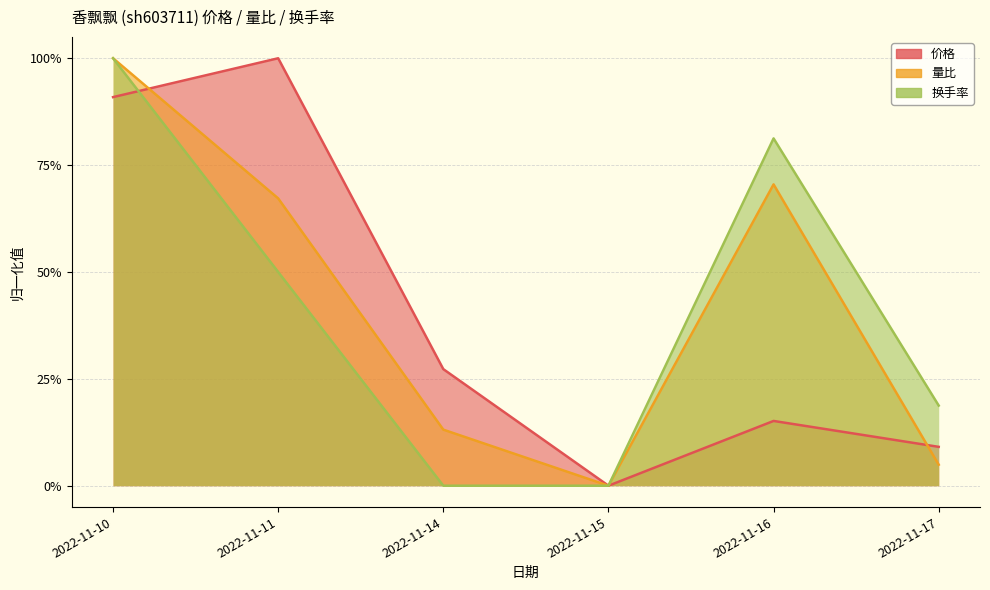

What are all the series names shown in the legend?

价格, 量比, 换手率